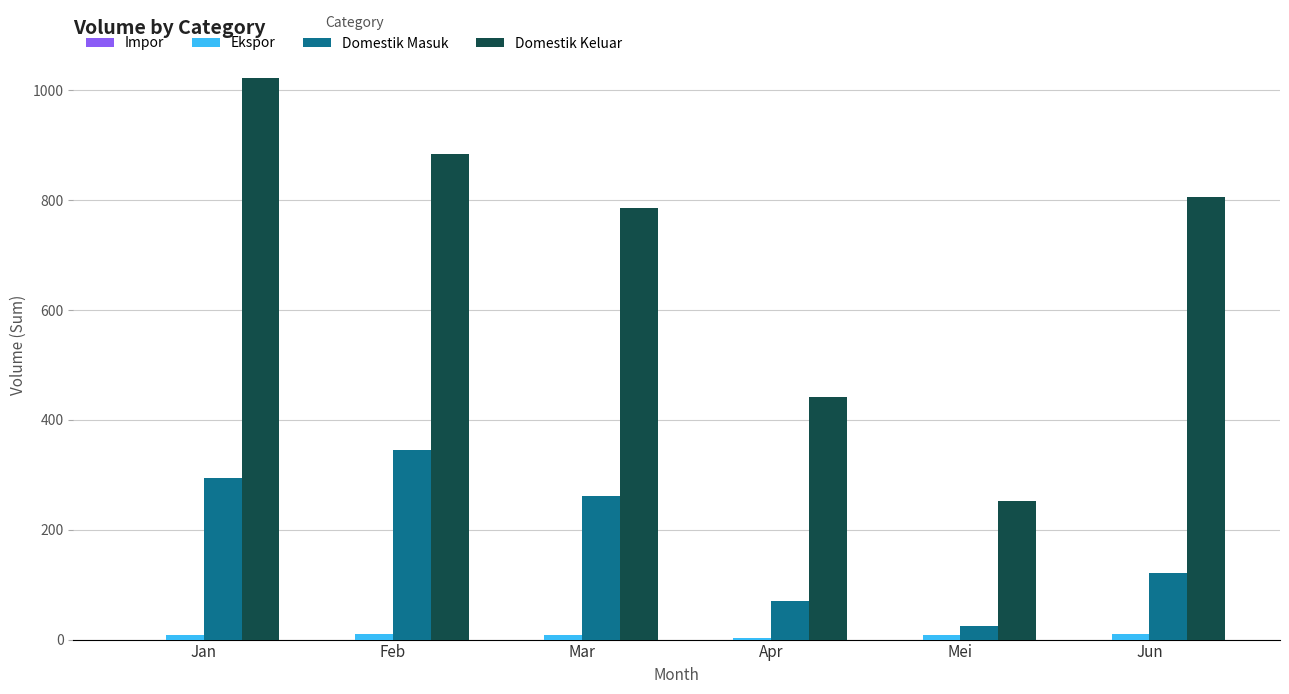

What is the maximum value for Domestik Keluar?

1022